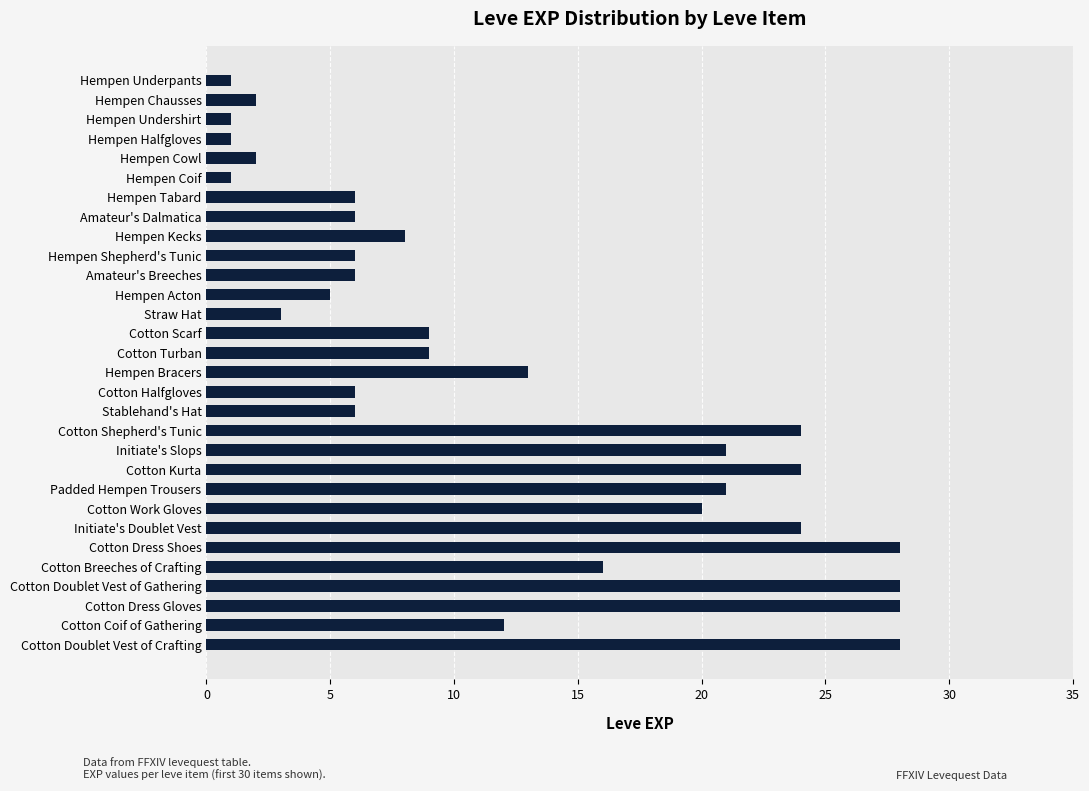

What position from the bottom is Hempen Kecks?

22